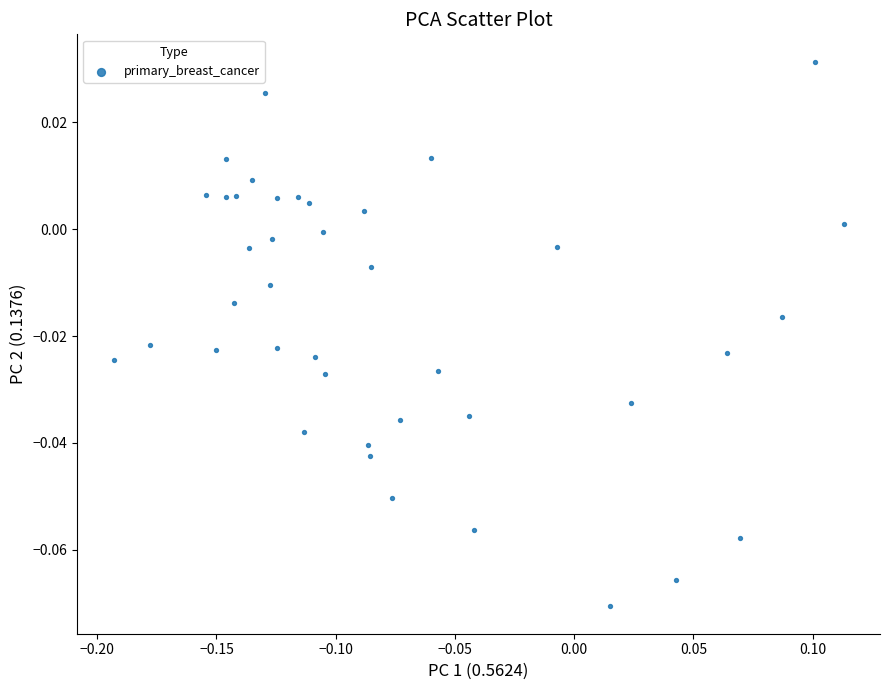

What is the range of X values (max minus min)?

0.3